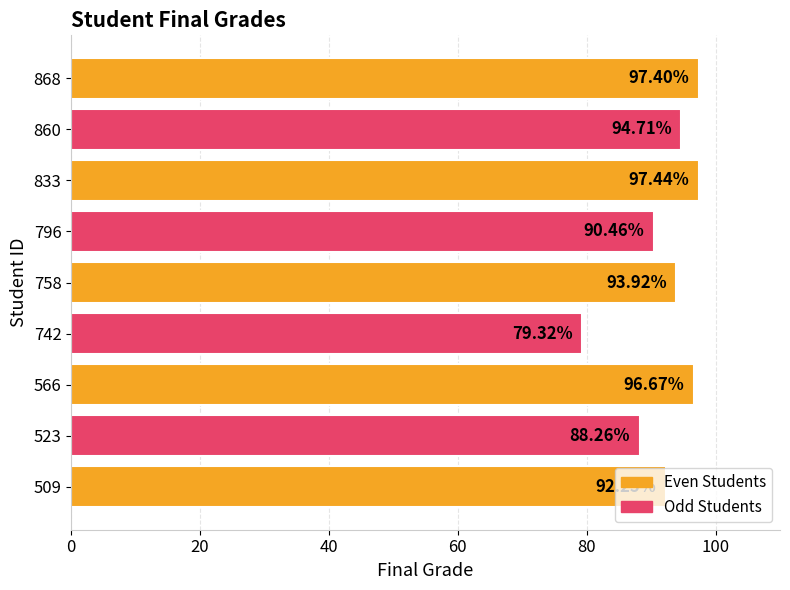

Approximately how many times larger is the value at 523 compared to 833?

0.9